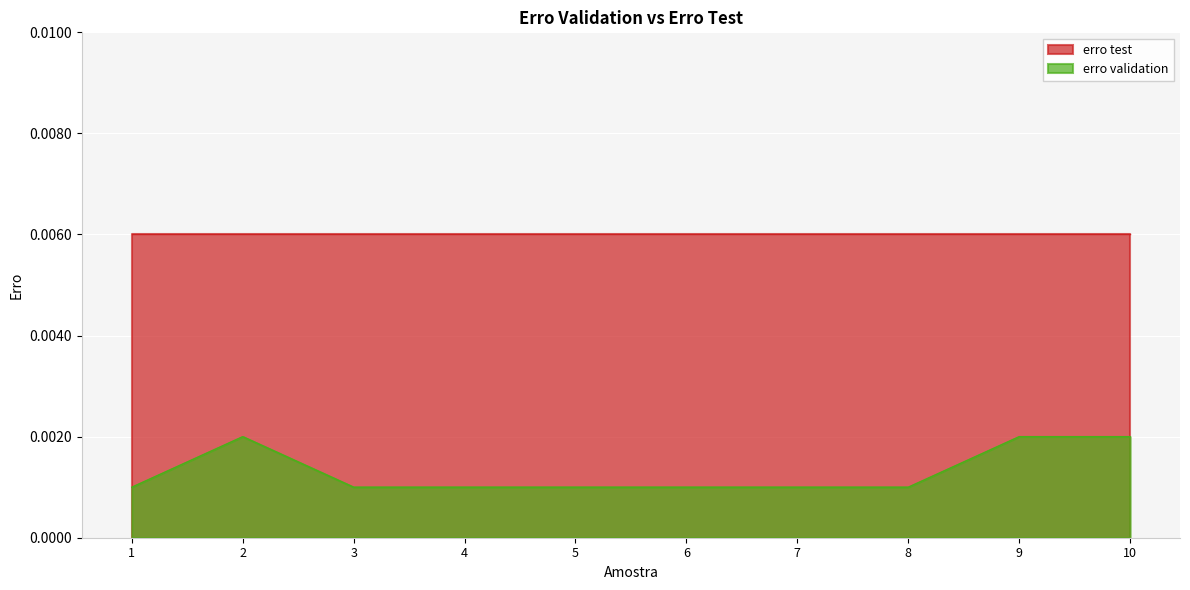

Where is the data nearest to the value 0?

1